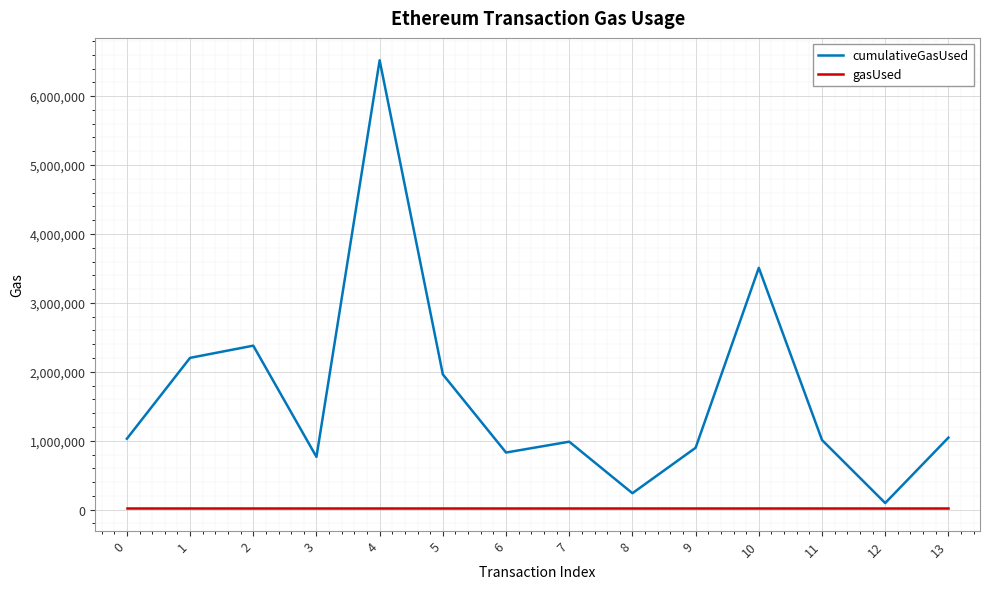

True or false: gasUsed and cumulativeGasUsed intersect in this chart.

False